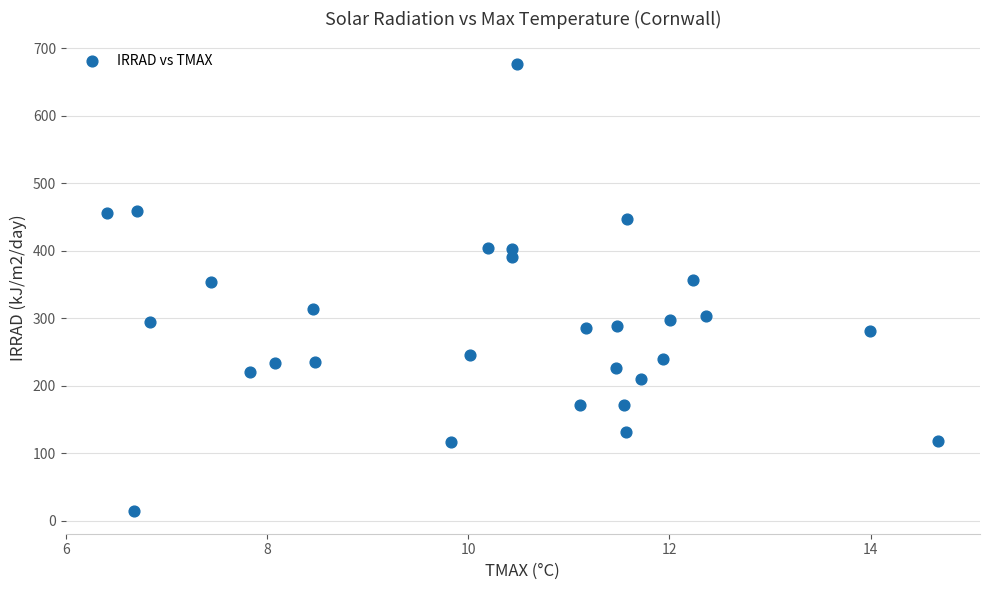

How many data points are displayed?

29